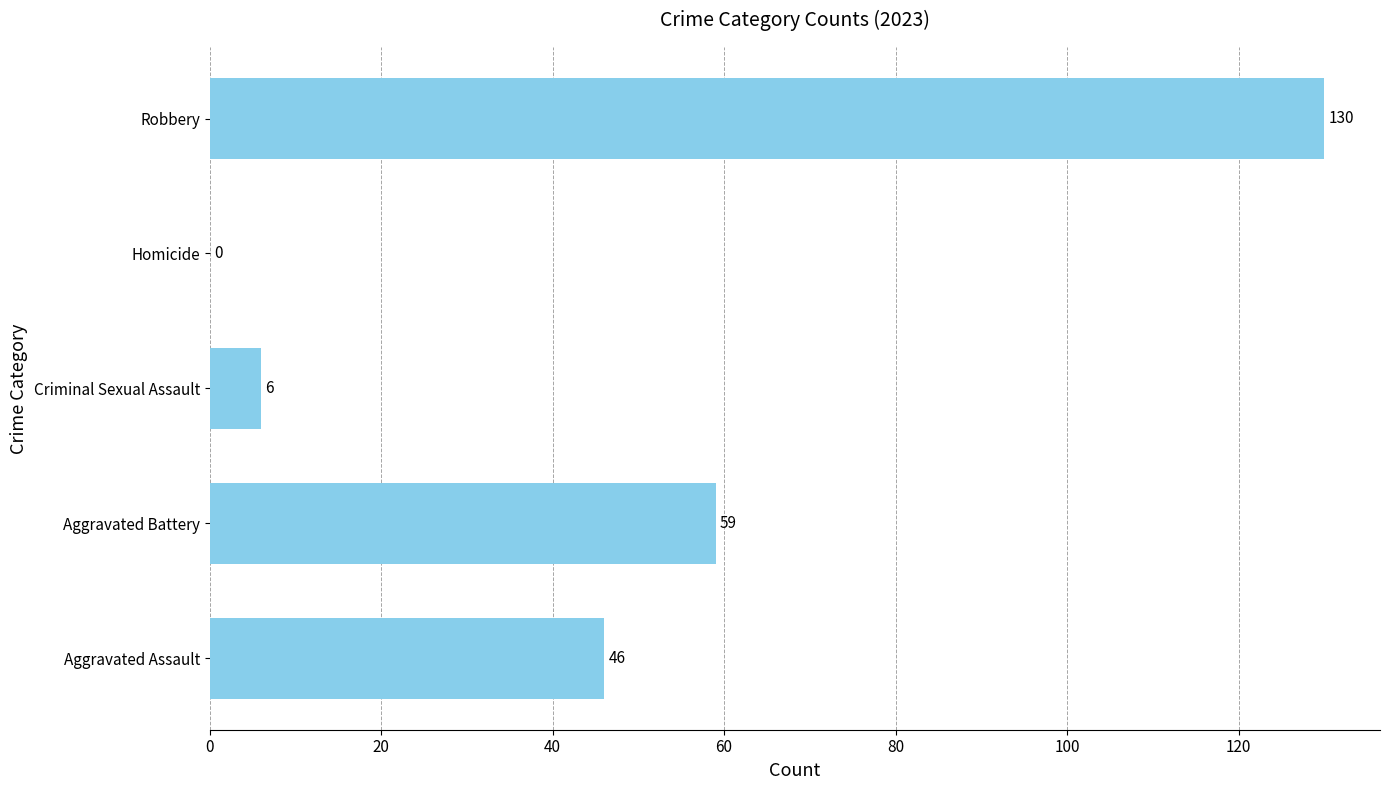

What is the change in value from Criminal Sexual Assault to Homicide?

-6